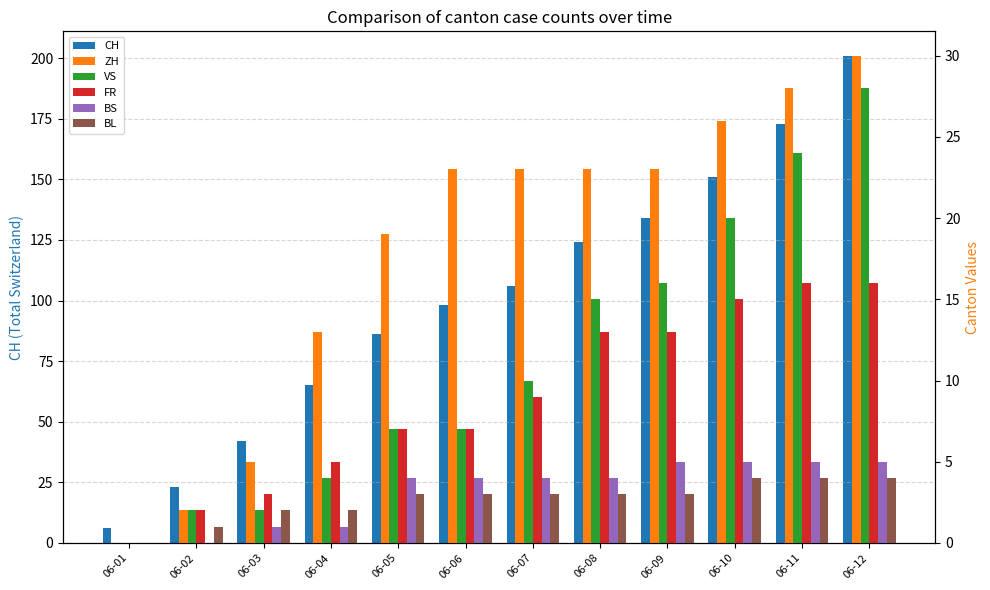

At which label is BS closest to 2?

06-03